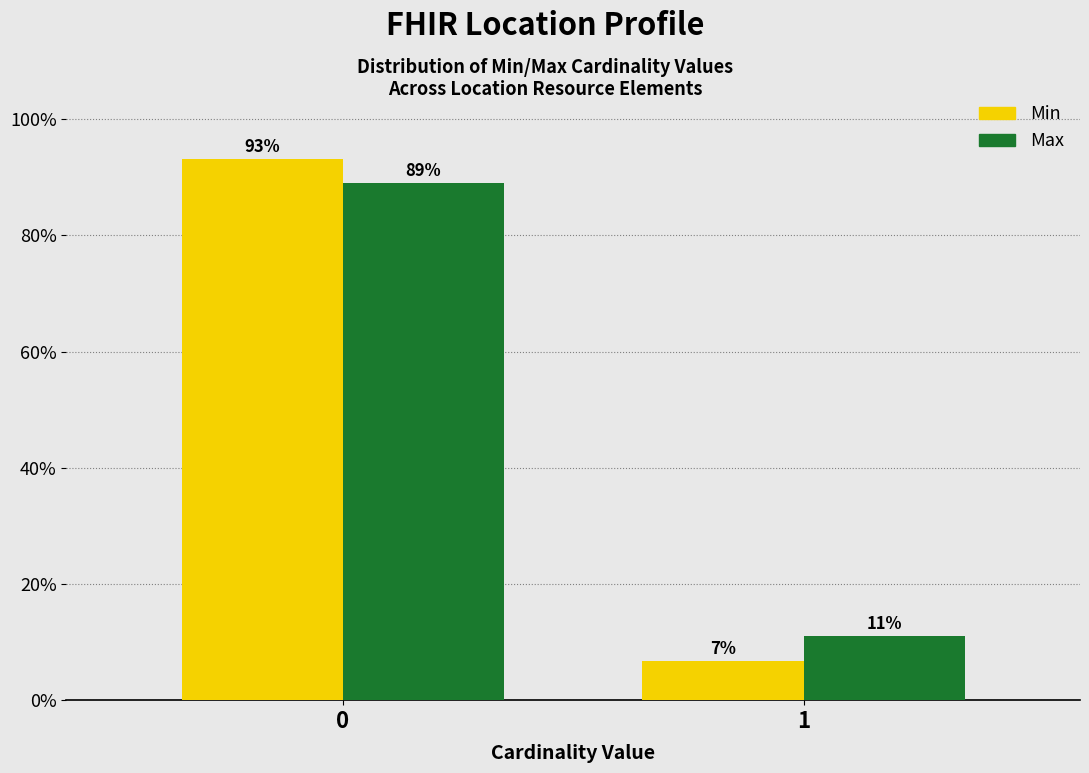

Rank the categories by Min value from lowest to highest.

1, 0